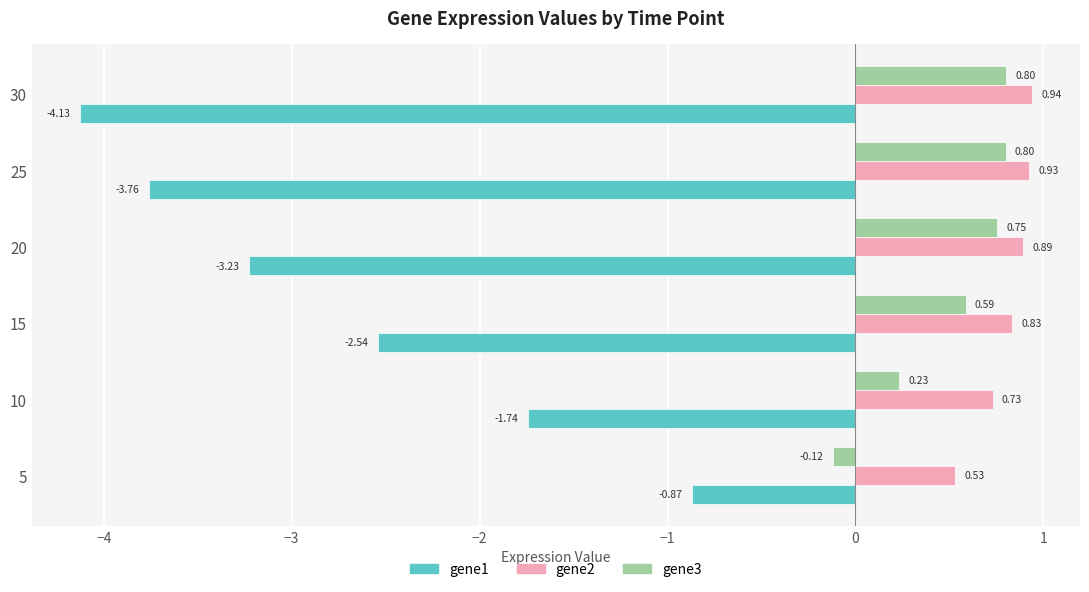

List the series in order of their peak value, highest first.

gene2, gene3, gene1